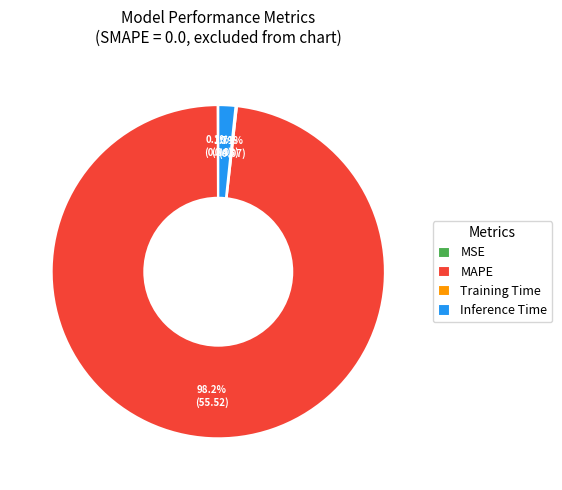

Which slice is the largest?

MAPE